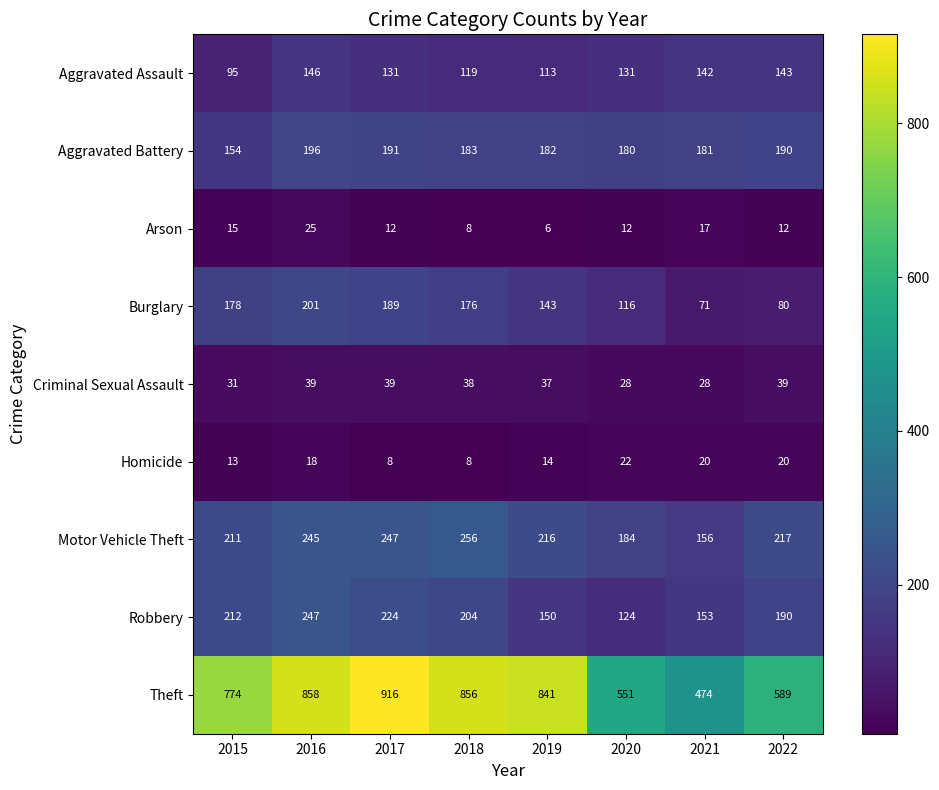

Which series has the largest range (max minus min)?

Theft